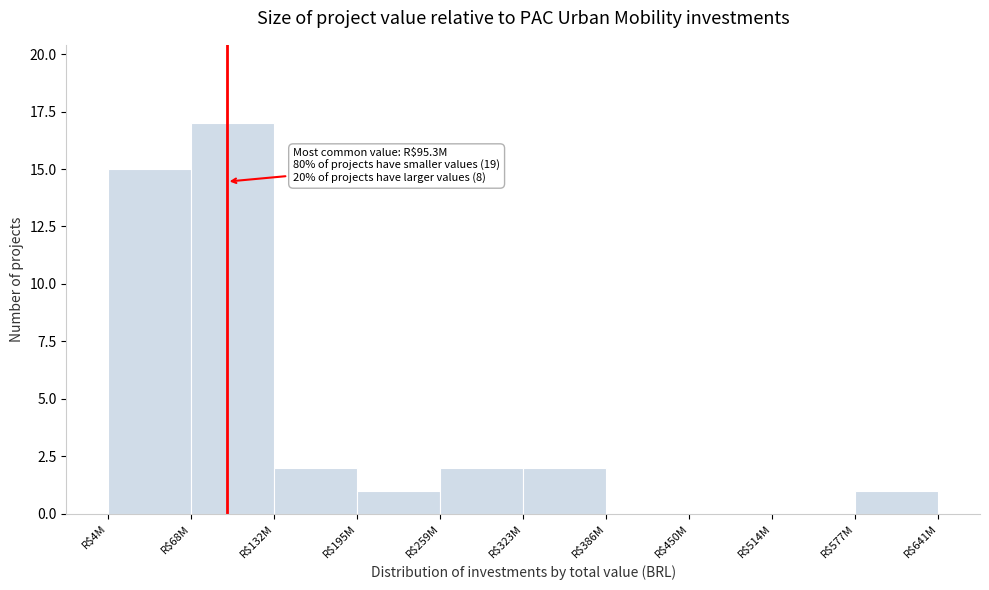

The value at R$386M is -11. True or false?

False